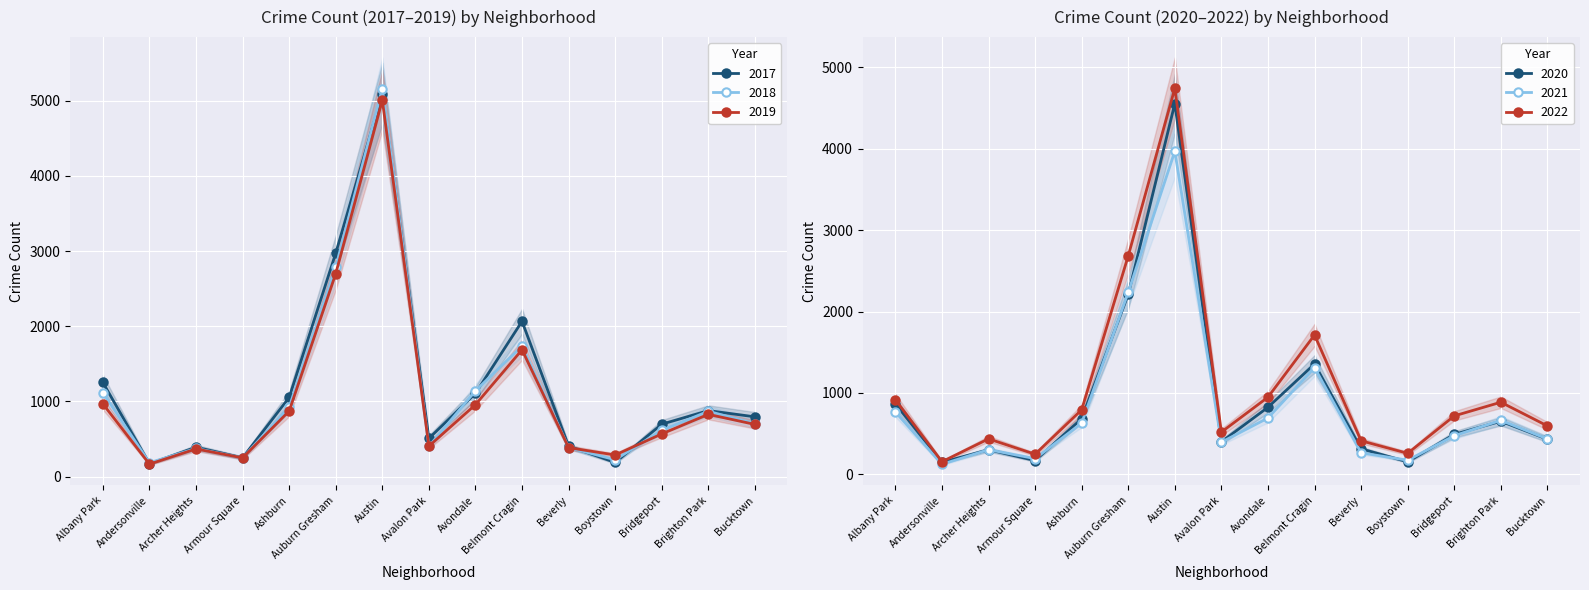

What is the label of the 13th point from the right?

Archer Heights